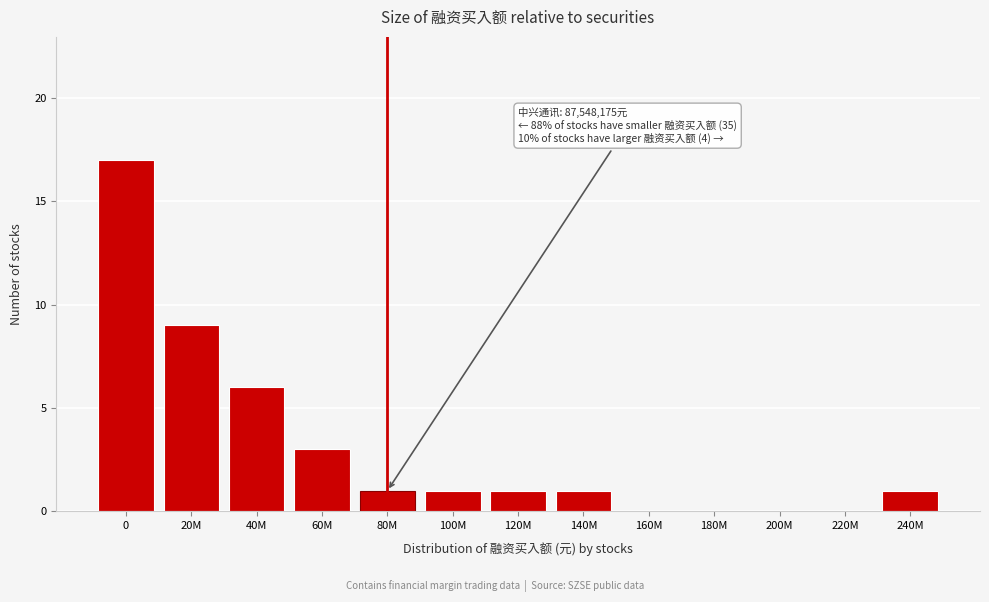

Reading right to left, transcribe all the data shown in this chart.

240M=1	220M=0	200M=0	180M=0	160M=0	140M=1	120M=1	100M=1	80M=1	60M=3	40M=6	20M=9	0=17